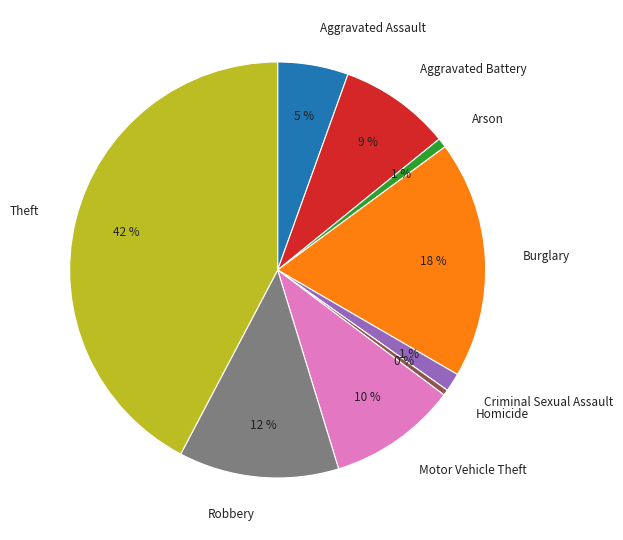

The Burglary slice represents 18% of the pie. True or false?

True